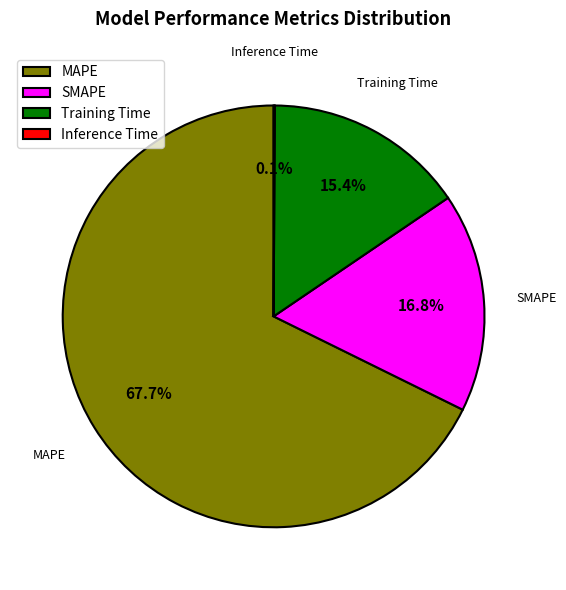

To the nearest percent, what percentage of the pie is Training Time?

15%